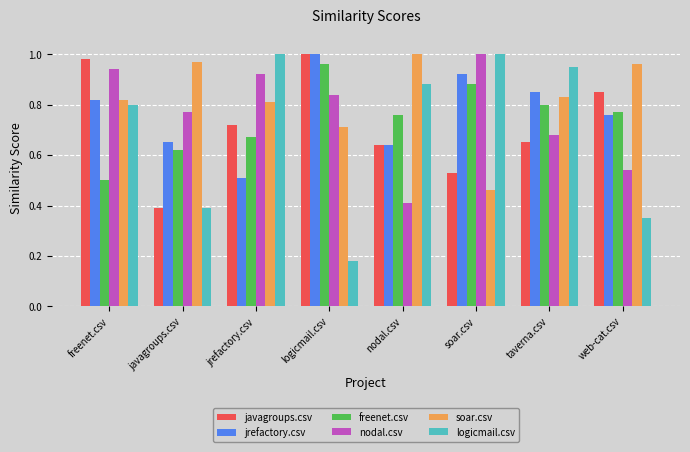

What is the total value across all series at javagroups.csv?

3.8